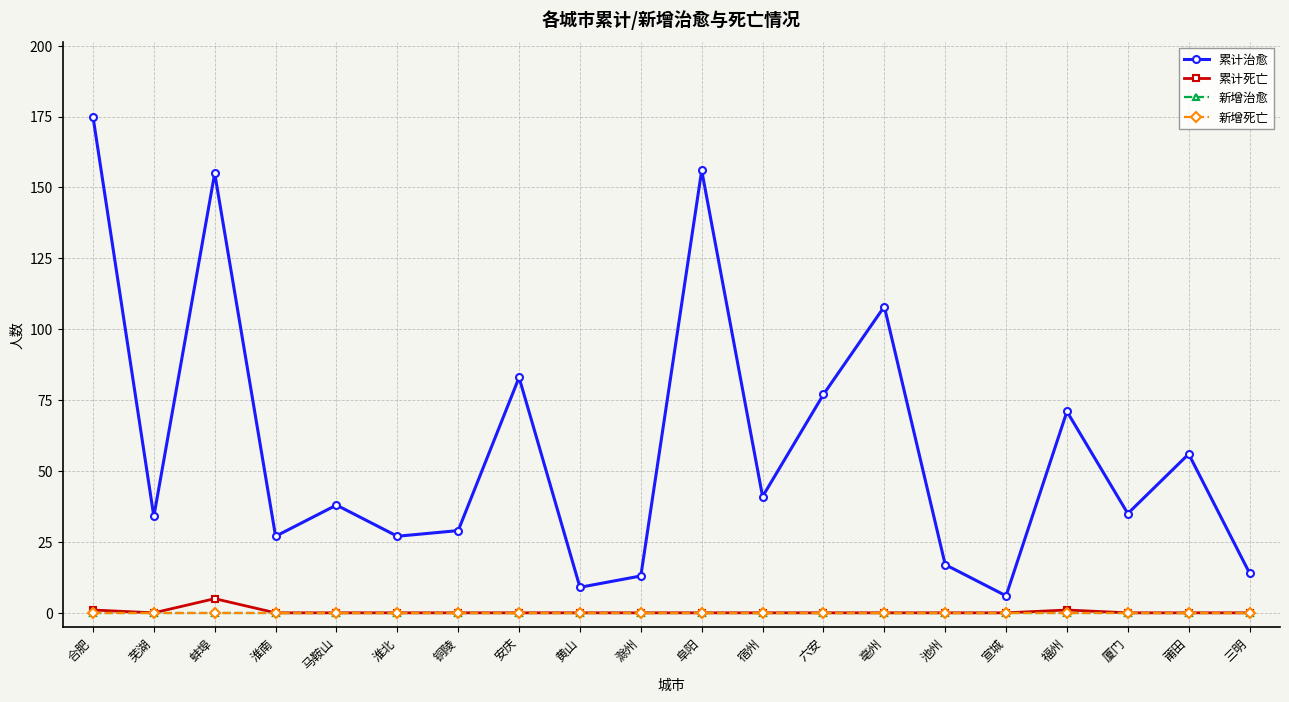

Does the chart have visible grid lines?

Yes